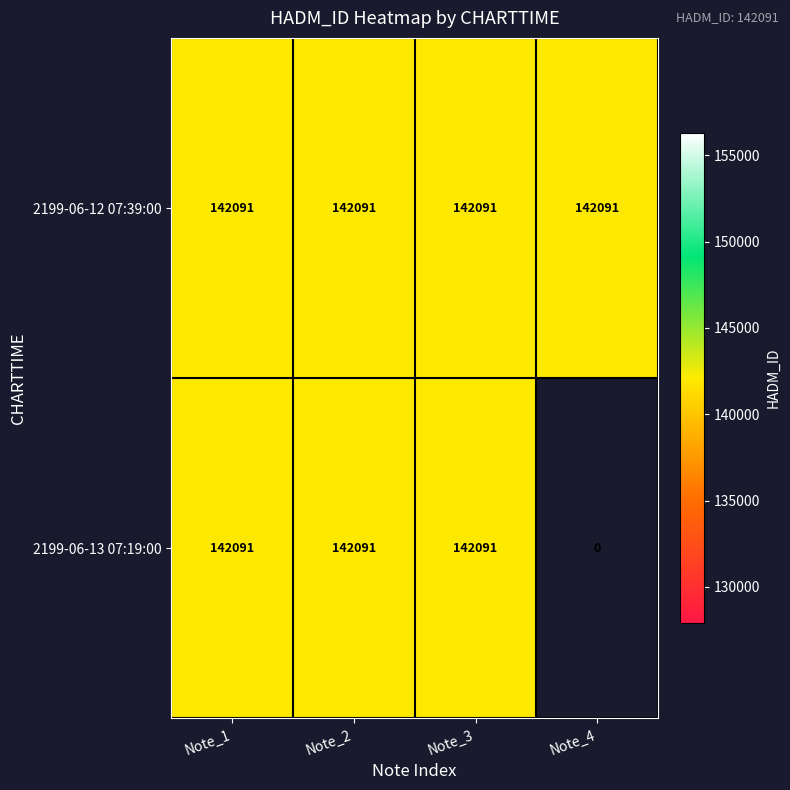

Count the number of categories in the chart.

4